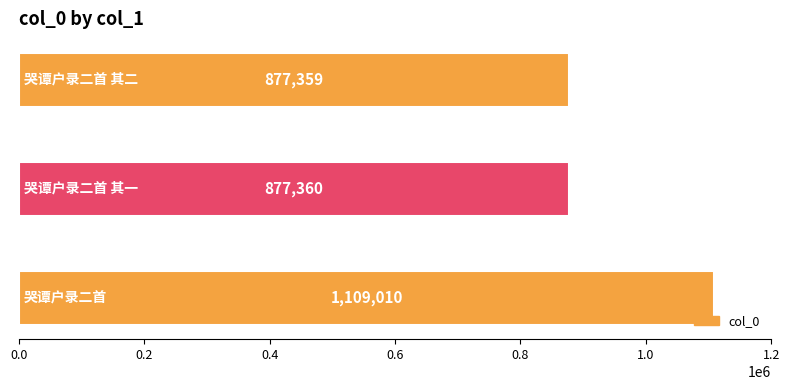

What is the difference between the maximum and minimum values?

231651